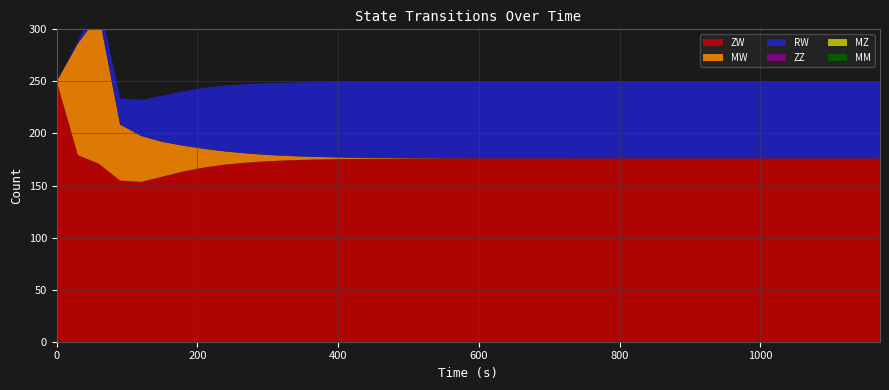

Reading left to right, list all the values displayed in this chart.

ZW: 0=250.0	1=179.2	2=170.8	3=154.7	4=153.5	5=158.5	6=163.5	7=167.4	8=170.2	9=172.1	10=173.4	11=174.2	12=174.8	13=175.2	14=175.5	15=175.7	16=175.8	17=175.9	18=175.9	19=176.0	20=176.0	21=176.0	22=176.0	23=176.0	24=176.1	25=176.1	26=176.1	27=176.1	28=176.1	29=176.1	30=176.1	31=176.1	32=176.1	33=176.1	34=176.1	35=176.1	36=176.1	37=176.1	38=176.1	39=176.1
MW: 0=0.0	1=107.1	2=143.0	3=53.9	4=44.1	5=33.4	6=24.7	7=17.8	8=12.6	9=8.8	10=6.0	11=4.1	12=2.8	13=1.9	14=1.3	15=0.9	16=0.6	17=0.4	18=0.3	19=0.2	20=0.1	21=0.1	22=0.1	23=0.0	24=0.0	25=0.0	26=0.0	27=0.0	28=0.0	29=0.0	30=0.0	31=0.0	32=0.0	33=0.0	34=0.0	35=0.0	36=0.0	37=0.0	38=0.0	39=0.0
RW: 0=0.0	1=2.2	2=15.0	3=25.3	4=34.7	5=44.3	6=52.4	7=58.7	8=63.3	9=66.6	10=68.9	11=70.5	12=71.6	13=72.3	14=72.9	15=73.2	16=73.4	17=73.6	18=73.7	19=73.8	20=73.8	21=73.9	22=73.9	23=73.9	24=73.9	25=73.9	26=73.9	27=73.9	28=73.9	29=73.9	30=73.9	31=73.9	32=73.9	33=73.9	34=73.9	35=73.9	36=73.9	37=73.9	38=73.9	39=73.9
ZZ: 0=0.0	1=0.0	2=0.0	3=0.0	4=0.0	5=0.0	6=0.0	7=0.0	8=0.0	9=0.0	10=0.0	11=0.0	12=0.0	13=0.0	14=0.0	15=0.0	16=0.0	17=0.0	18=0.0	19=0.0	20=0.0	21=0.0	22=0.0	23=0.0	24=0.0	25=0.0	26=0.0	27=0.0	28=0.0	29=0.0	30=0.0	31=0.0	32=0.0	33=0.0	34=0.0	35=0.0	36=0.0	37=0.0	38=0.0	39=0.0
MZ: 0=0.0	1=0.0	2=0.0	3=0.0	4=0.0	5=0.0	6=0.0	7=0.0	8=0.0	9=0.0	10=0.0	11=0.0	12=0.0	13=0.0	14=0.0	15=0.0	16=0.0	17=0.0	18=0.0	19=0.0	20=0.0	21=0.0	22=0.0	23=0.0	24=0.0	25=0.0	26=0.0	27=0.0	28=0.0	29=0.0	30=0.0	31=0.0	32=0.0	33=0.0	34=0.0	35=0.0	36=0.0	37=0.0	38=0.0	39=0.0
MM: 0=0.0	1=0.0	2=0.0	3=0.0	4=0.0	5=0.0	6=0.0	7=0.0	8=0.0	9=0.0	10=0.0	11=0.0	12=0.0	13=0.0	14=0.0	15=0.0	16=0.0	17=0.0	18=0.0	19=0.0	20=0.0	21=0.0	22=0.0	23=0.0	24=0.0	25=0.0	26=0.0	27=0.0	28=0.0	29=0.0	30=0.0	31=0.0	32=0.0	33=0.0	34=0.0	35=0.0	36=0.0	37=0.0	38=0.0	39=0.0